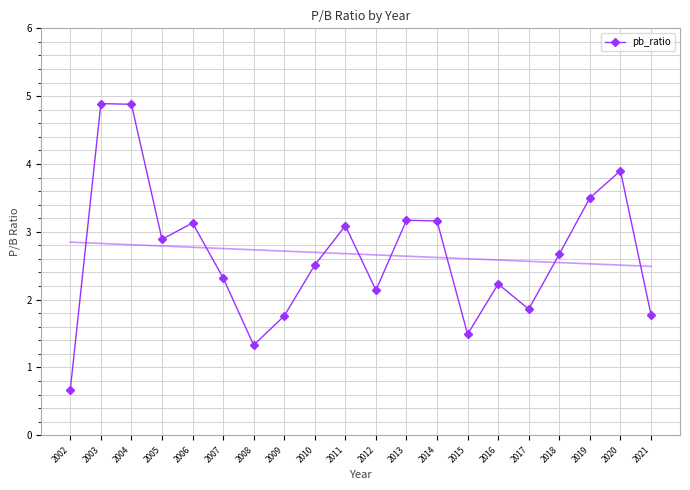

What is the difference between the maximum and second lowest values?

3.6